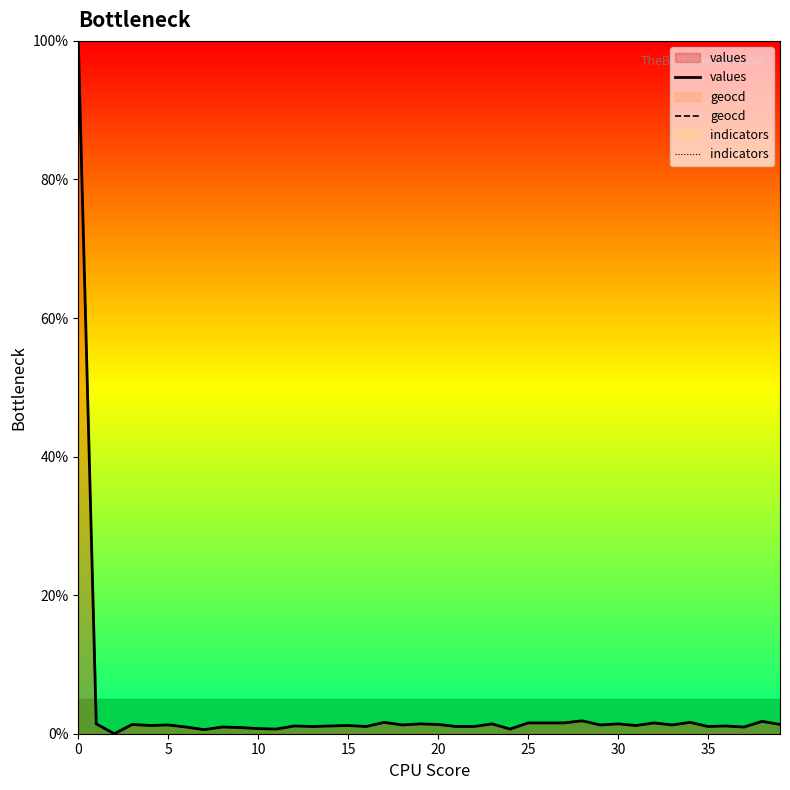

At which label is values closest to 50?

28